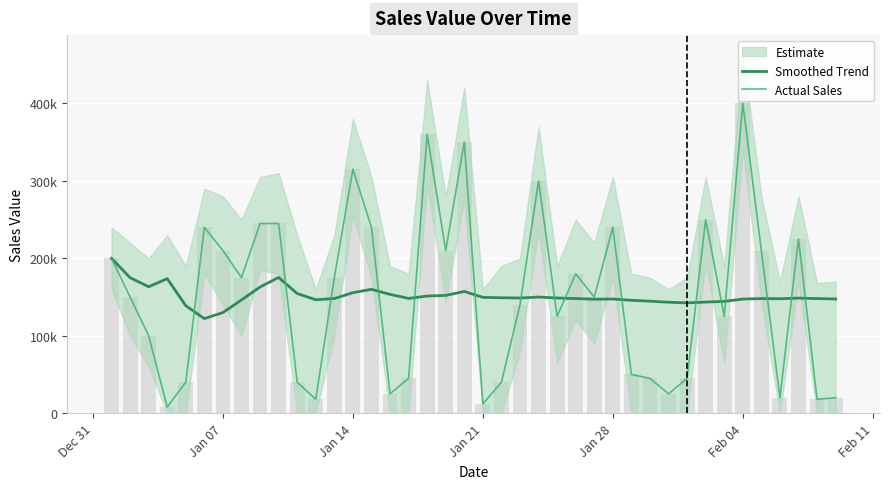

What is the difference between the maximum and second lowest values in the Smoothed Trend series?

70000